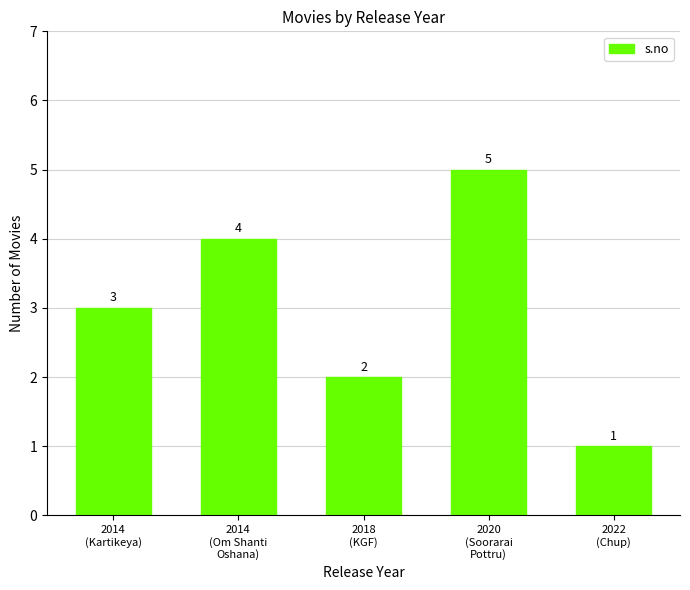

What is the difference between the maximum and minimum values?

4